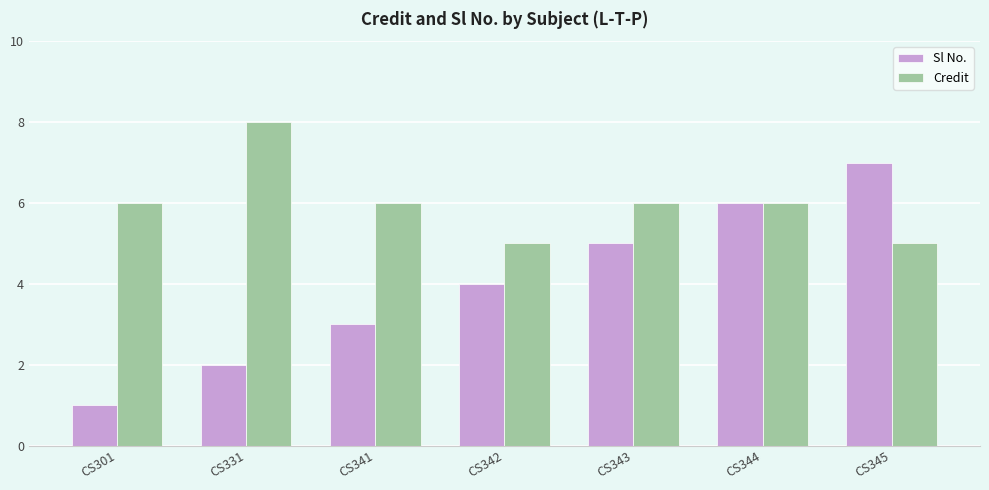

What is the total value across all series at CS331?

10